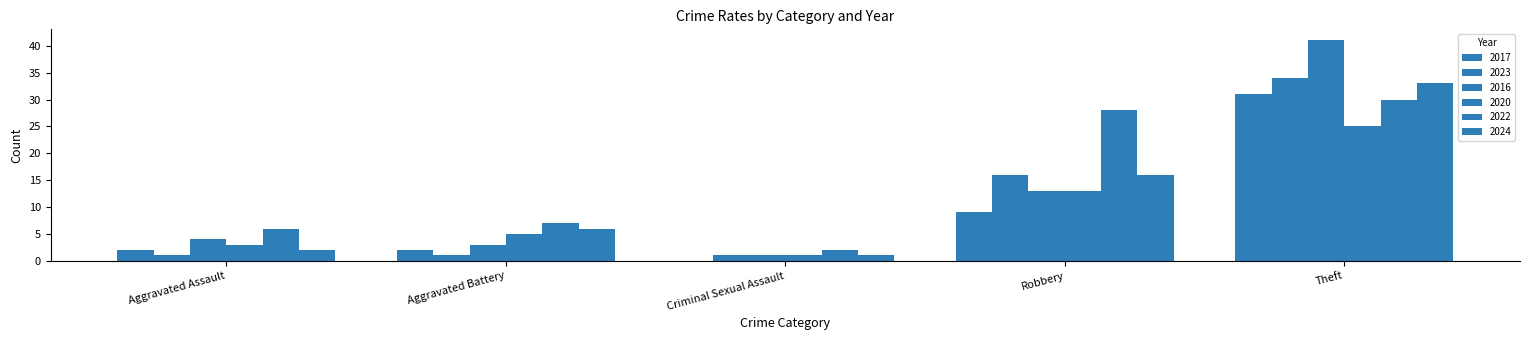

What is the spread (max minus min) of values at Aggravated Assault?

5